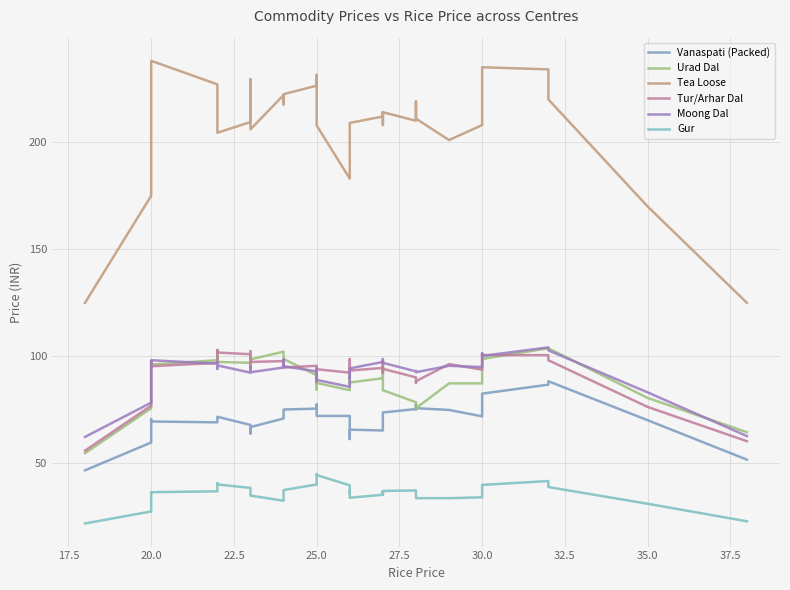

How many interior local peaks does the Vanaspati (Packed) series have?

6